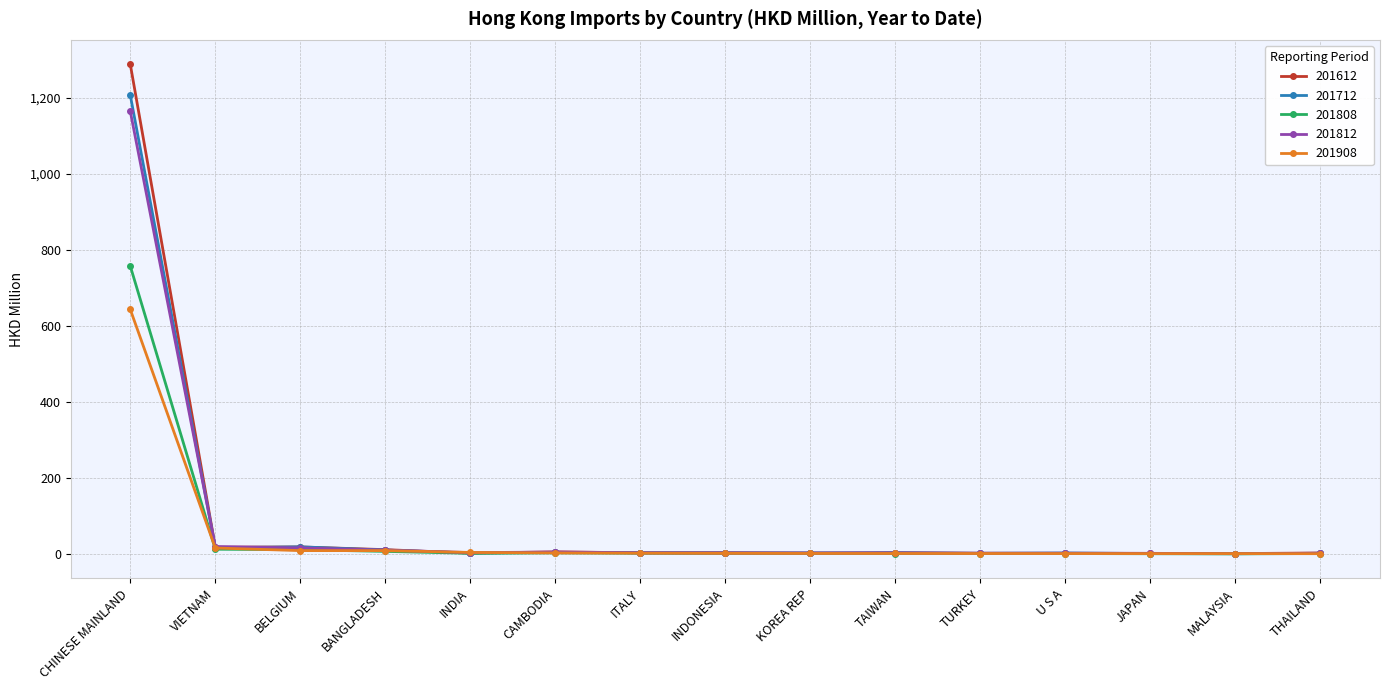

Which series ends up on top after the final intersection of 201712 and 201812?

201812